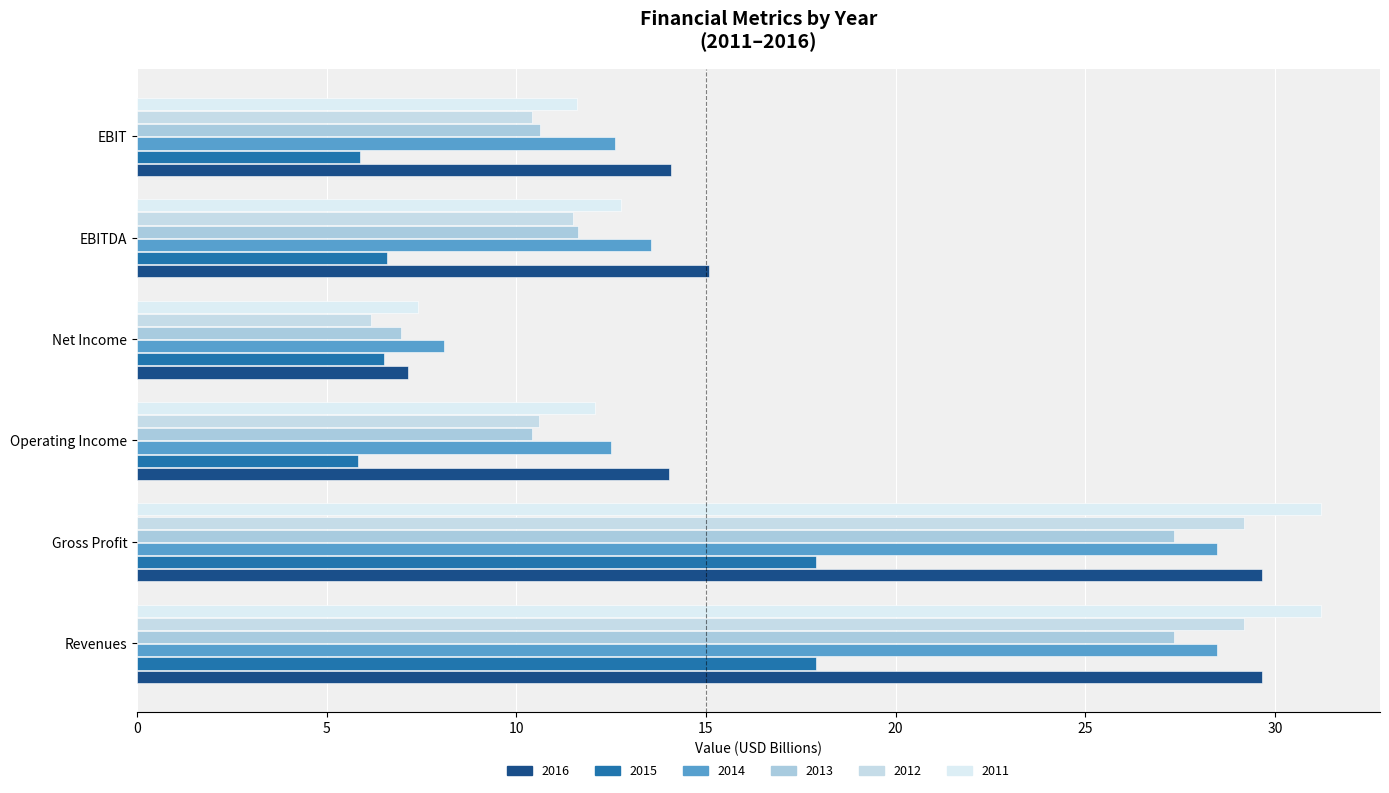

How many data points in 2013 are above 11?

3